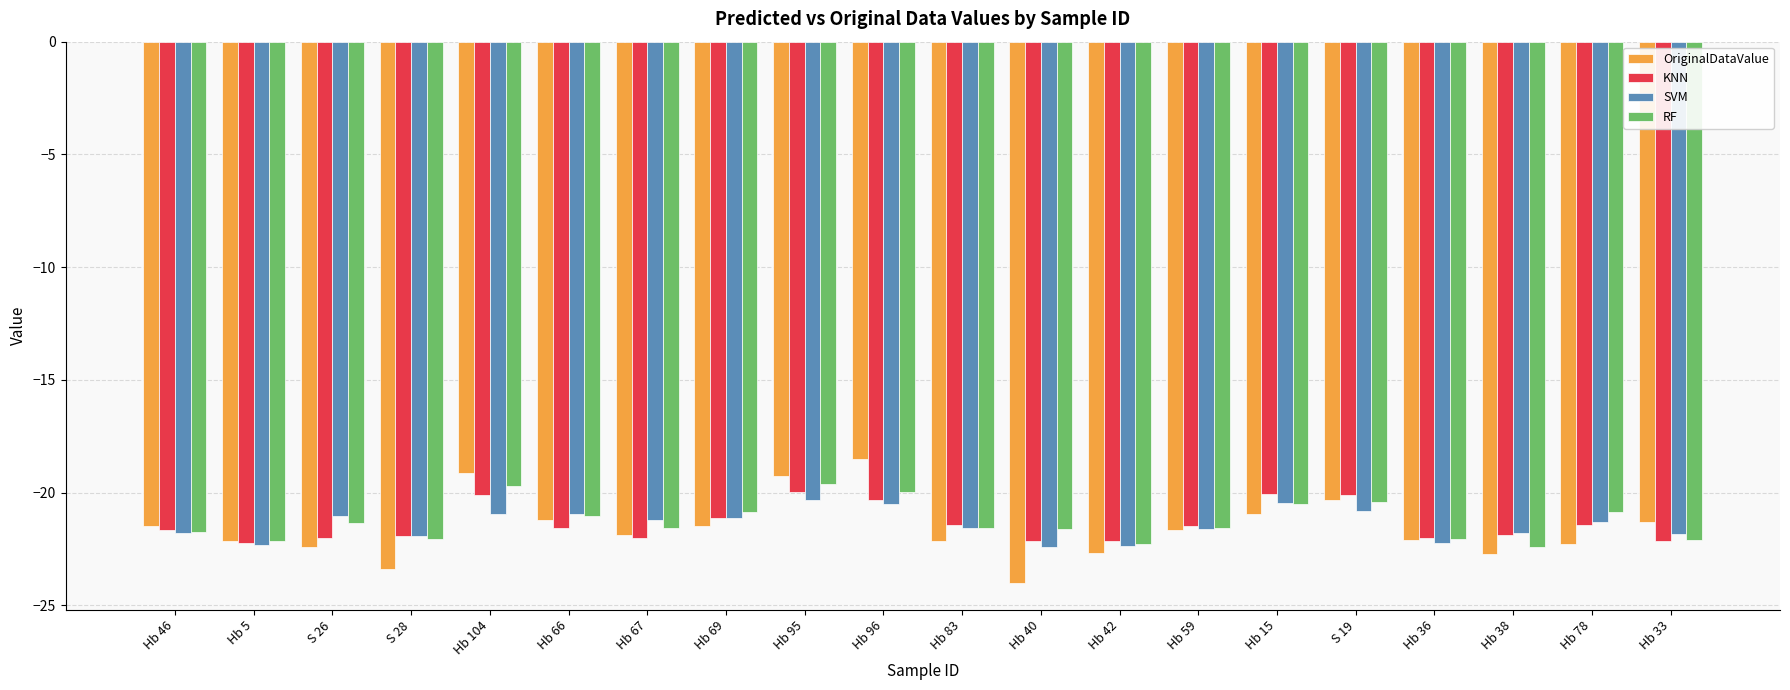

Which series has the widest spread of values?

OriginalDataValue